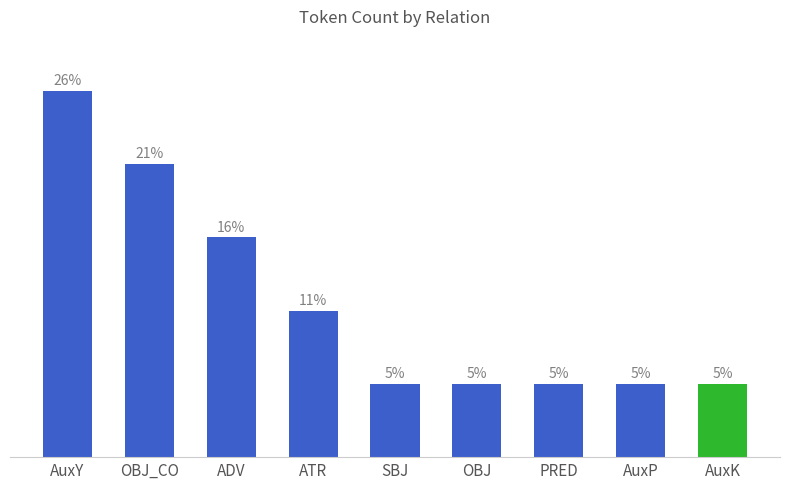

Which has a higher value, OBJ_CO or AuxK?

OBJ_CO